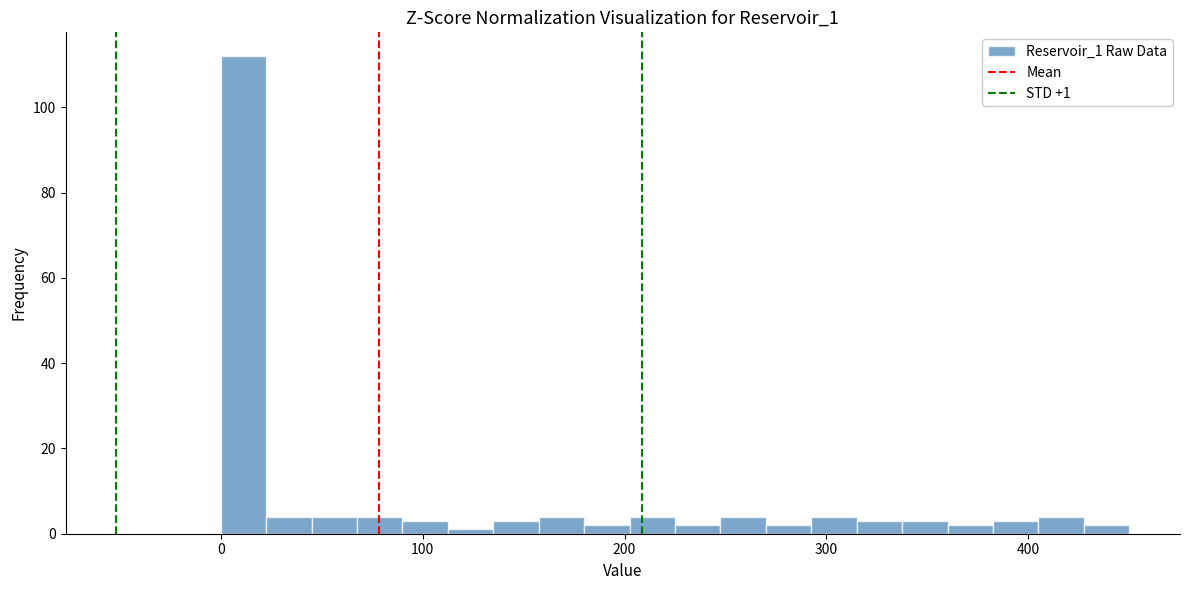

Around what value on the x-axis is the tallest bar? Give the approximate position of its centre, as read against the axis.

10